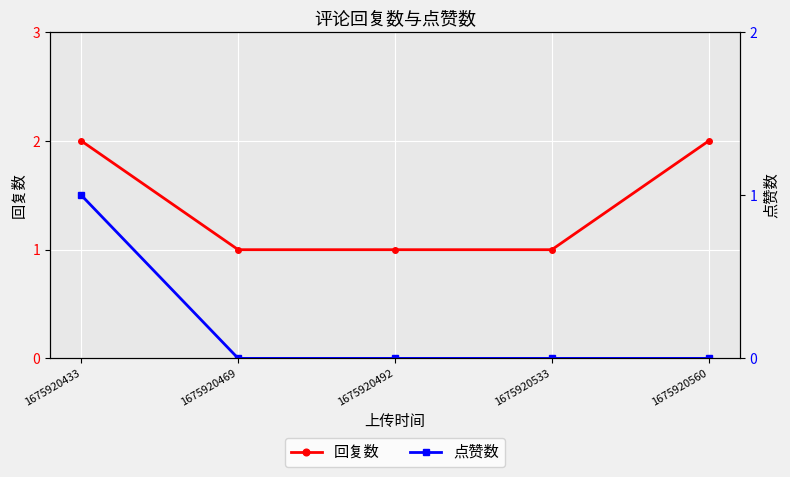

Reading right to left, what are all the values shown in this chart?

回复数: 2	1	1	1	2
点赞数: 0	0	0	0	1